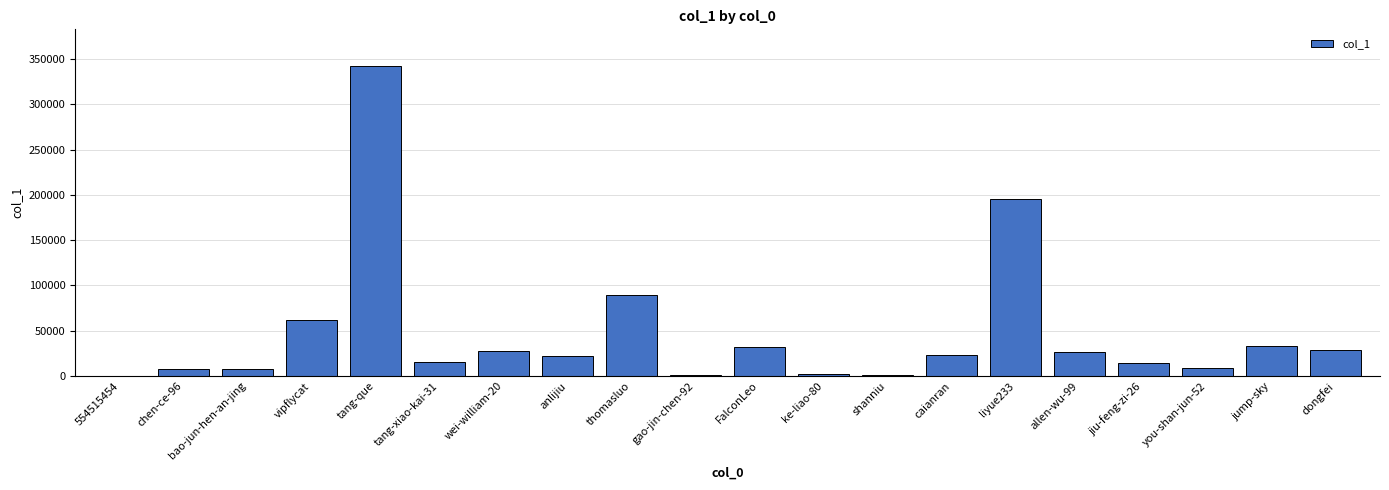

What is the change in value from bao-jun-hen-an-jing to anlijiu?

+14480